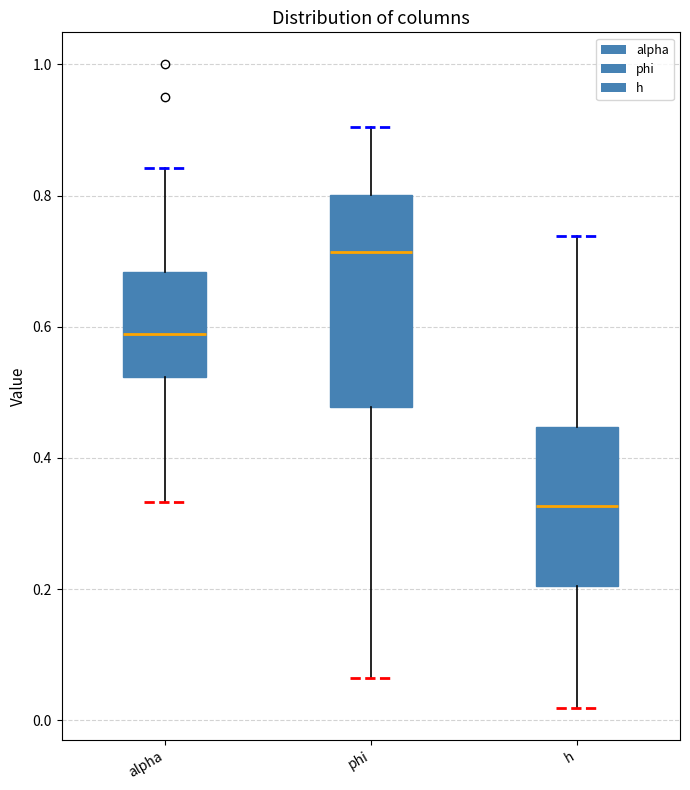

Where does the median line of the box for phi sit on the y-axis? The values are not printed on the chart, so give them approximately, as read against the axis.

0.72